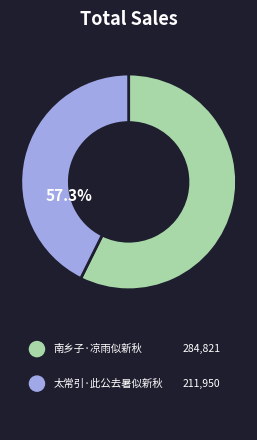

What is the majority slice?

南乡子·凉雨似新秋